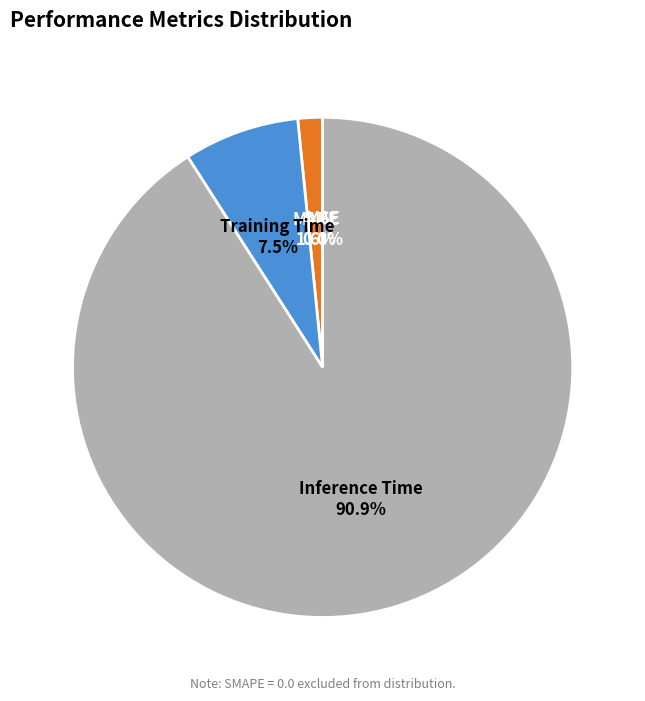

Does Inference Time represent more than half of the total?

Yes